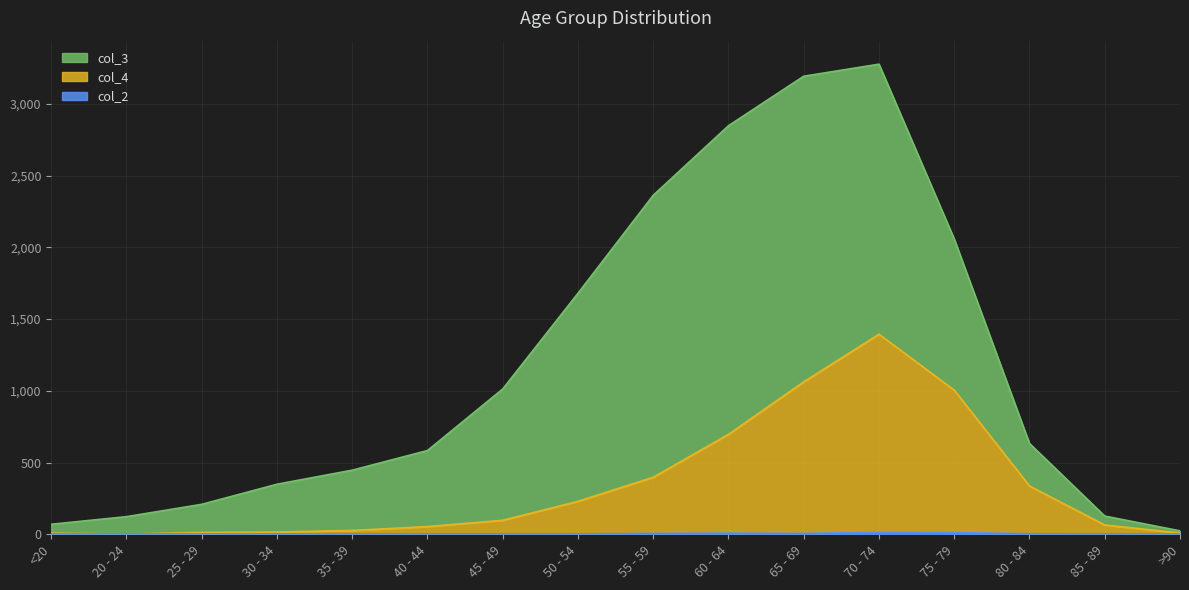

What is the average value of the col_4 series?

339